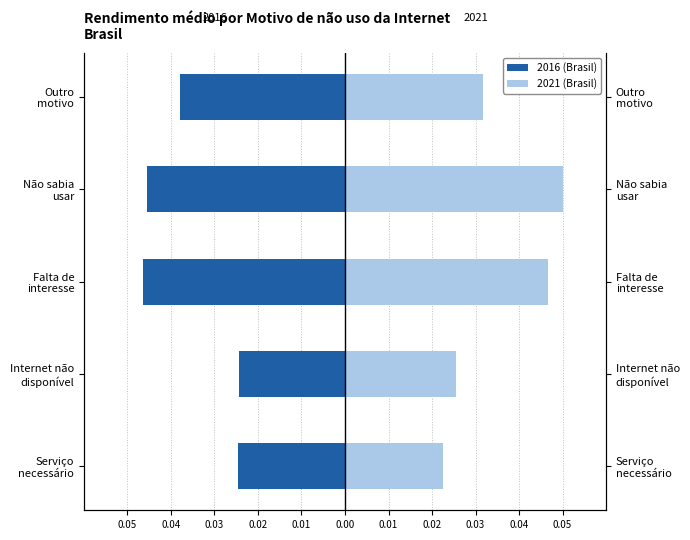

Which series has the largest total across all categories?

2021 (Brasil)